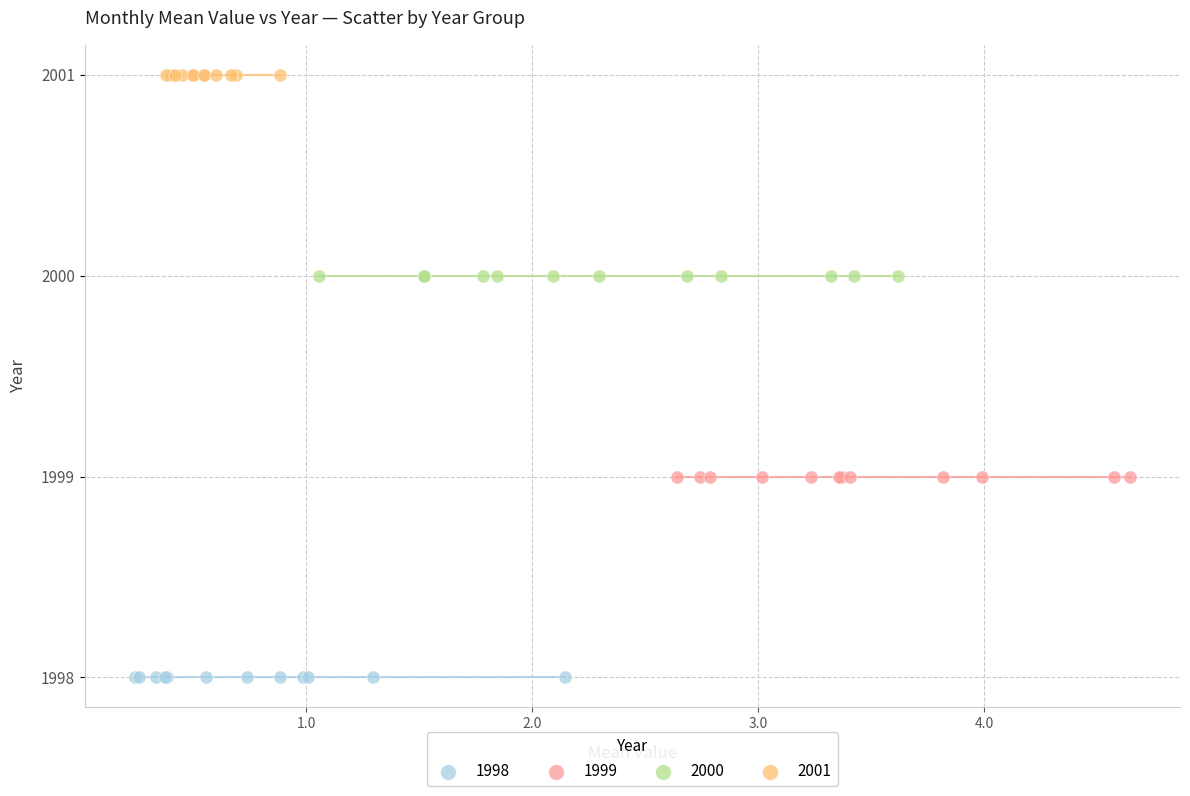

What are all the series names shown in the legend?

1998, 1999, 2000, 2001